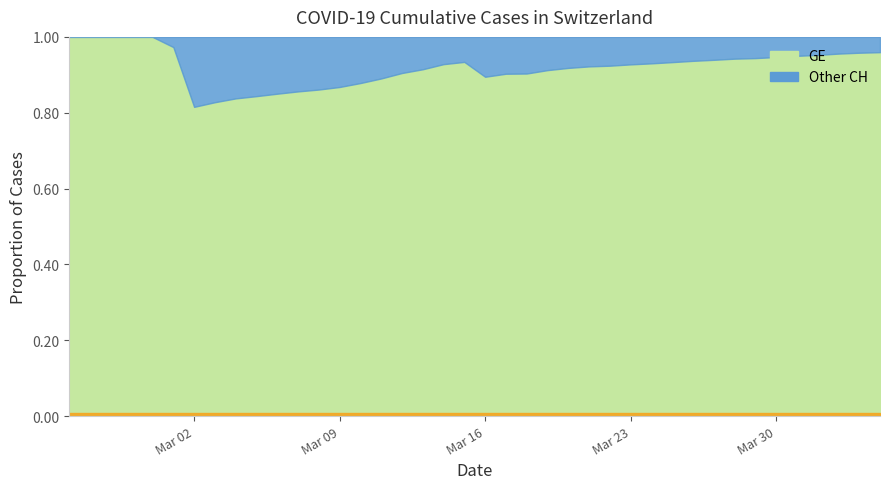

Is it true that CH equals 9836 at 21?

False